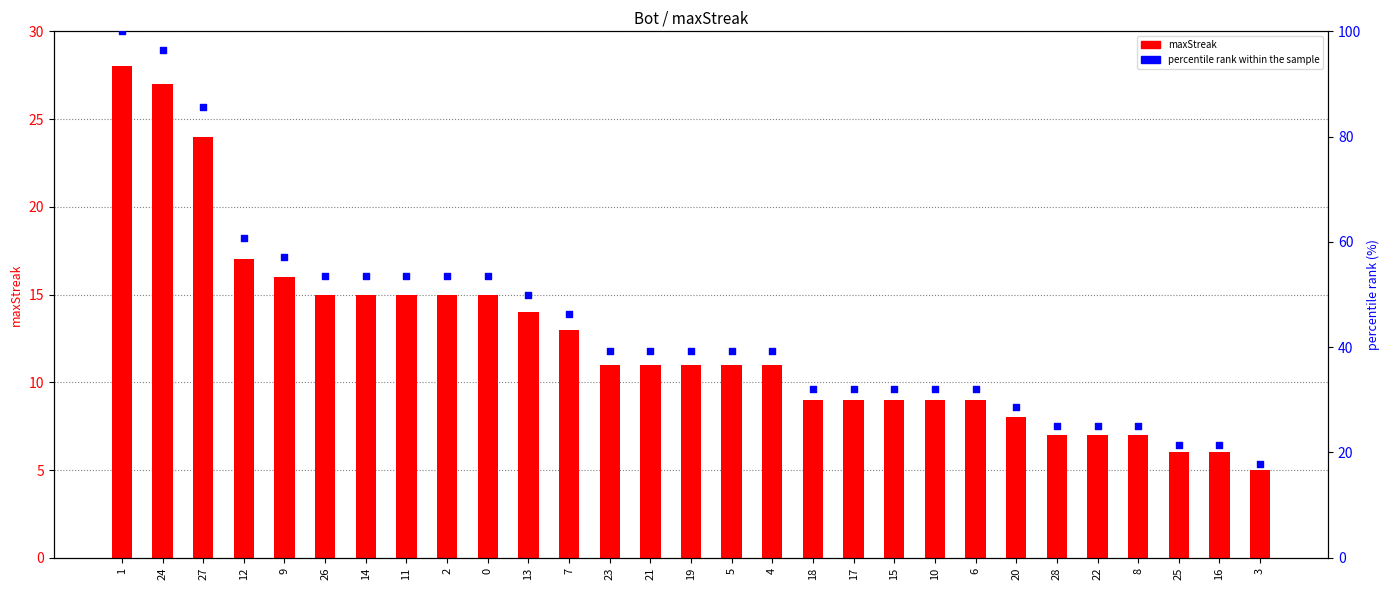

Which series has the largest total across all categories?

percentile rank within the sample